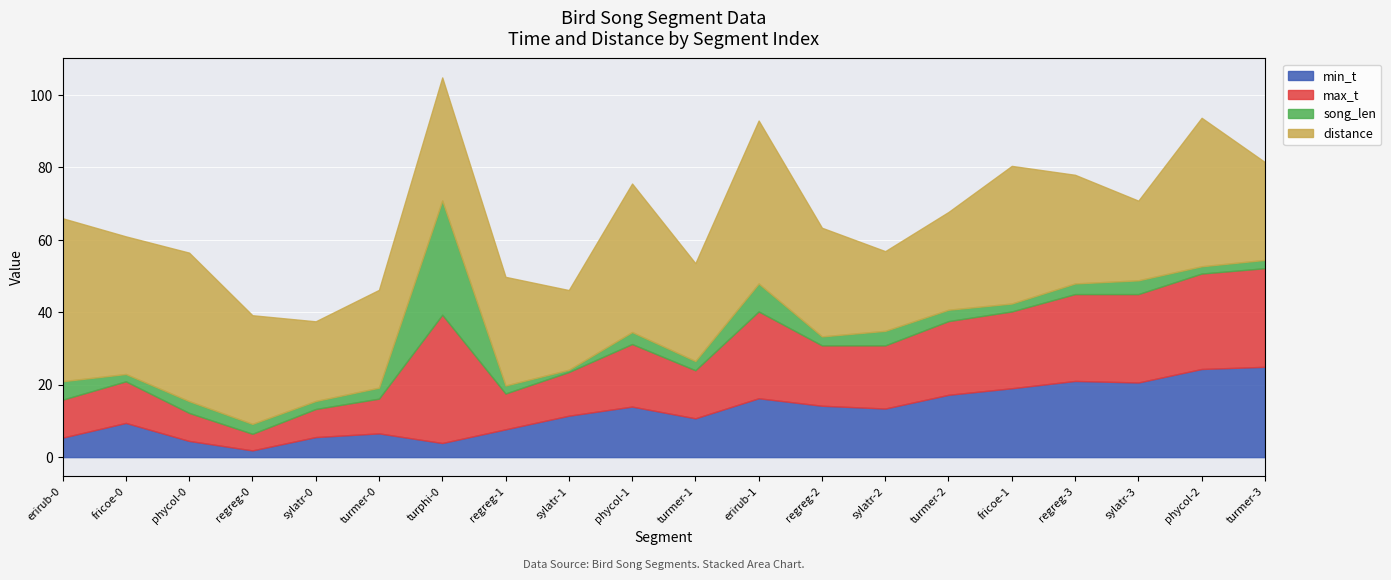

Between which two adjacent categories do song_len and min_t first intersect?

phycol-0 and regreg-0